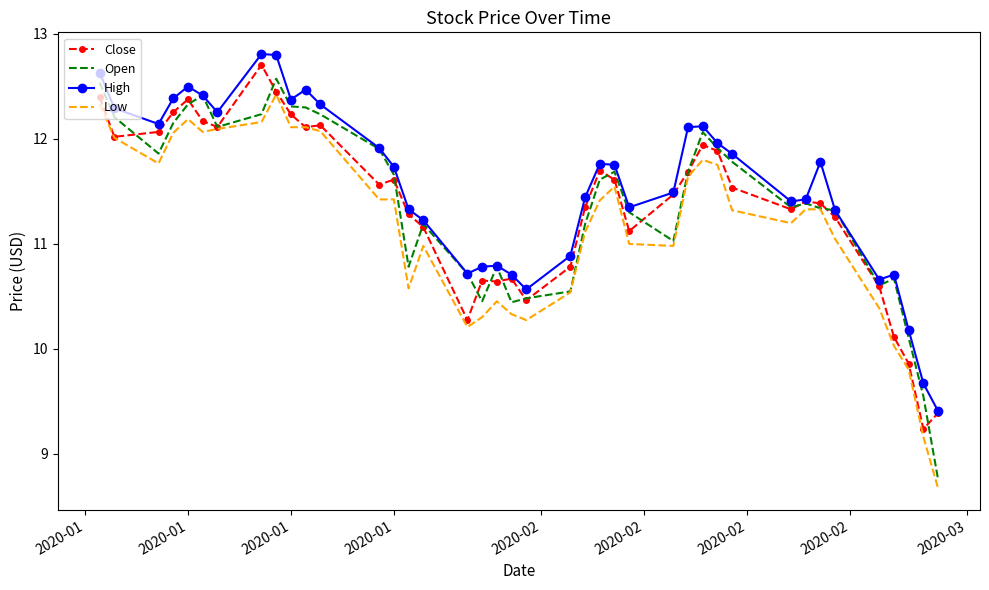

True or false: High and Low intersect in this chart.

False